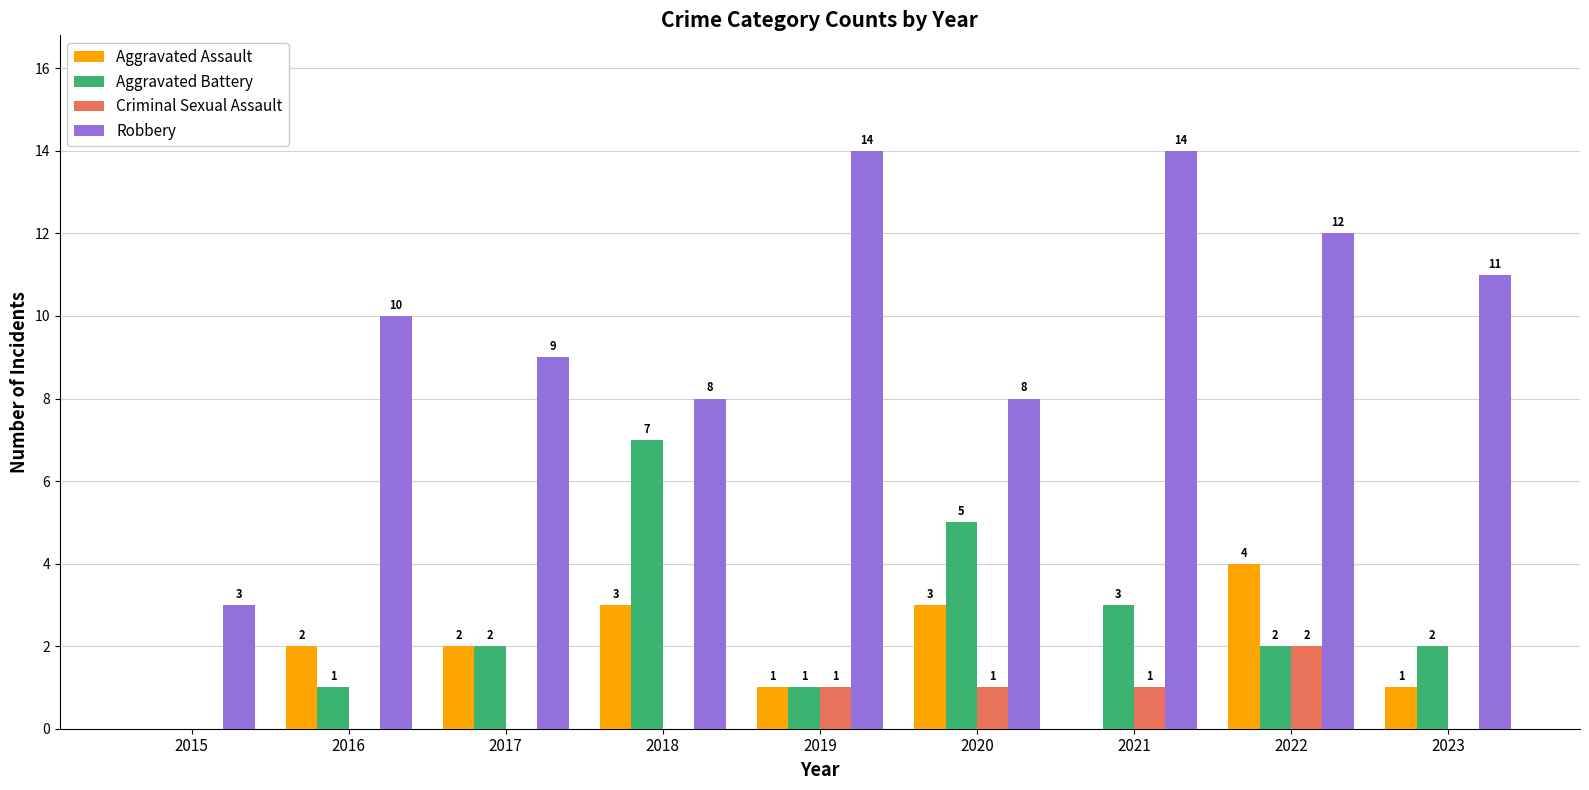

What is the total value across all series at 2017?

13